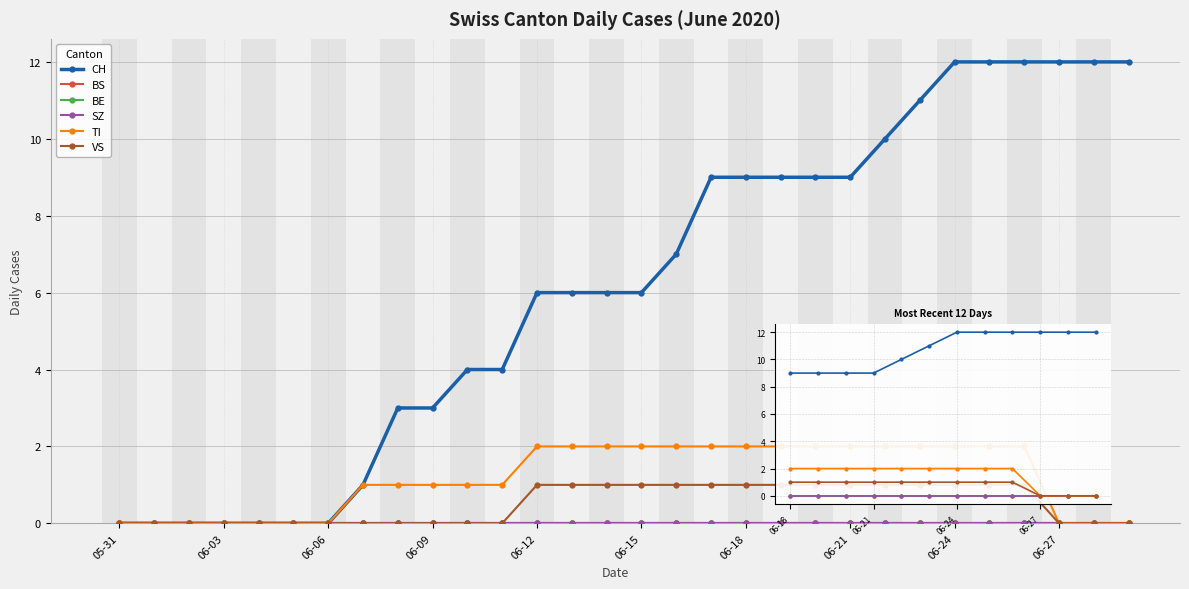

What is the maximum value shown in the chart?

12